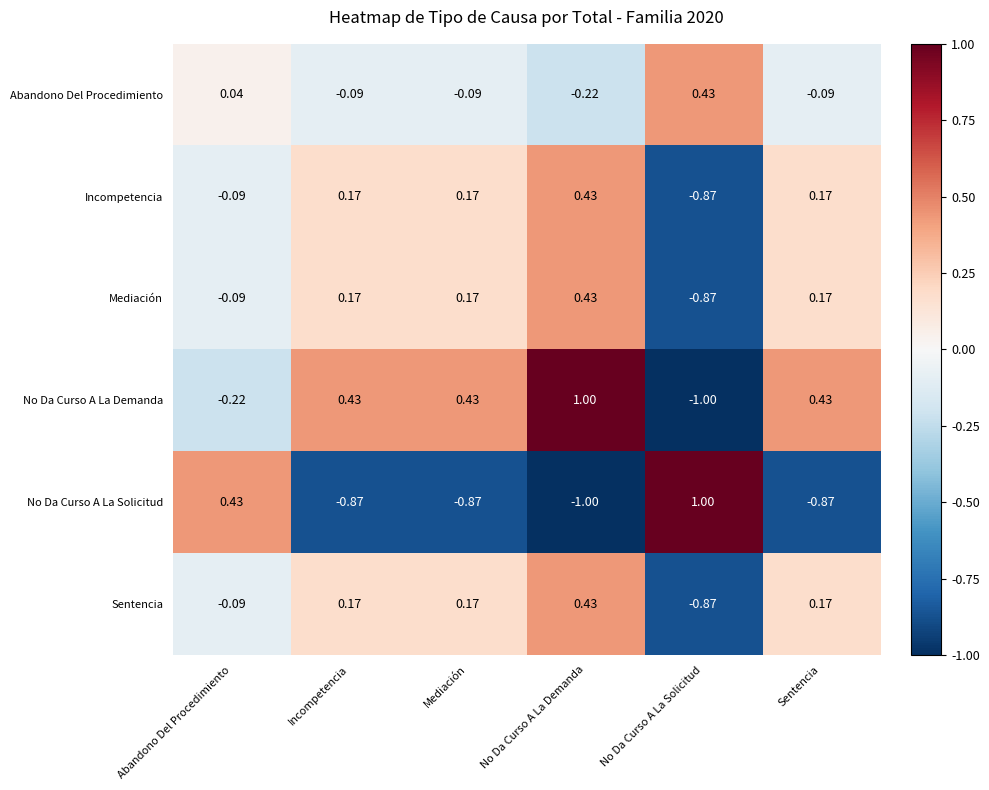

At which label does Incompetencia first exceed 0?

Incompetencia